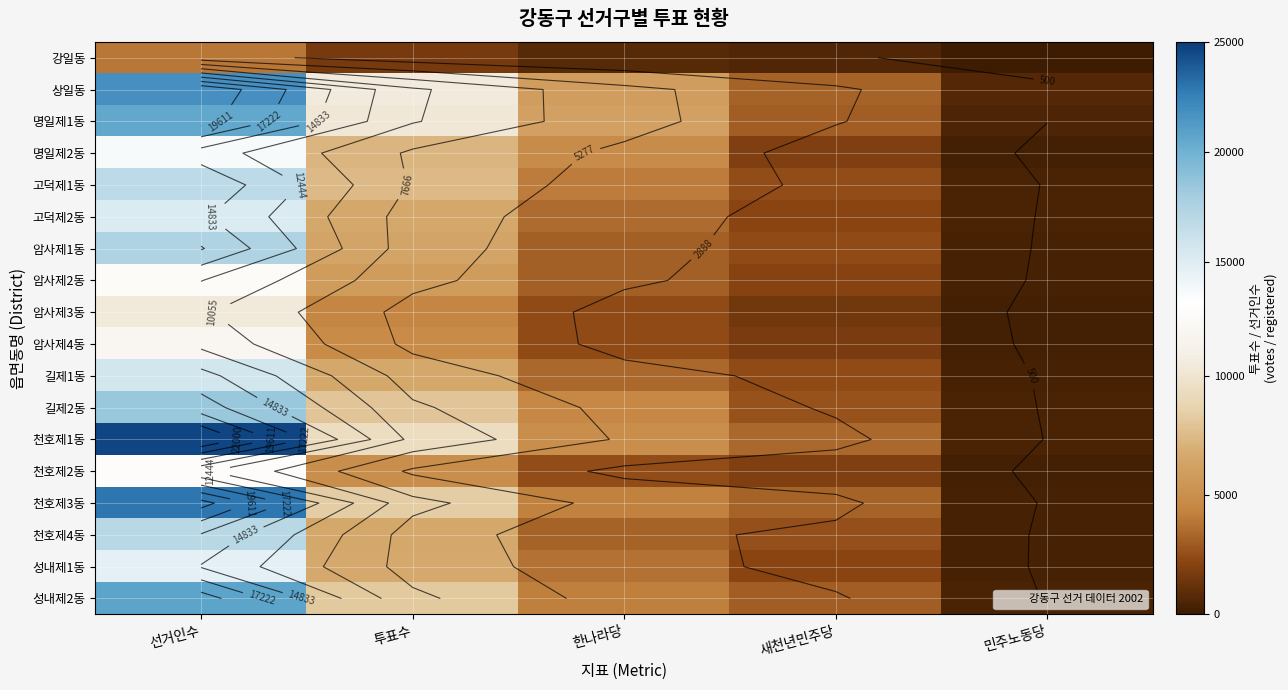

Where does the 길제2동 series first go above 4551?

선거인수